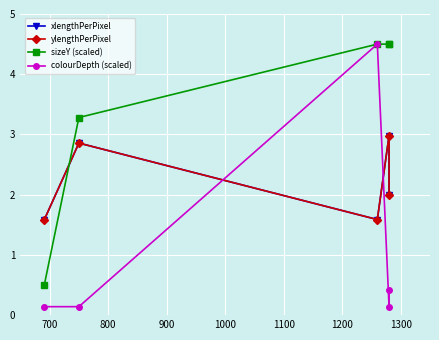

What are all the series names shown in the legend?

xlengthPerPixel, ylengthPerPixel, sizeY (scaled), colourDepth (scaled)